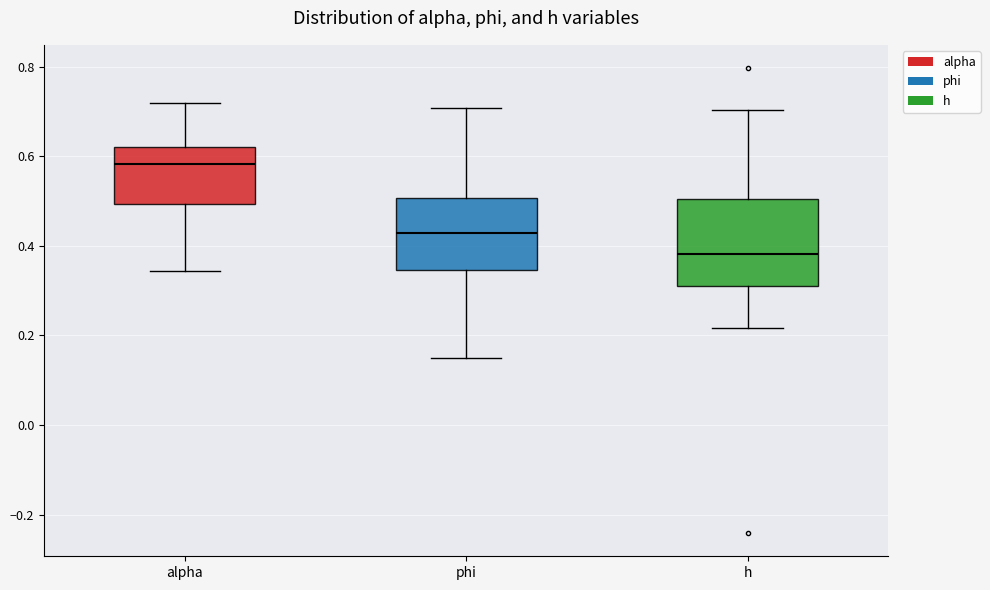

Reading left to right, transcribe this box plot: for each box, give where its median line is, the range the box spans, and where its two whiskers end, as read against the y-axis. The values are not printed on the chart, so give them approximately, as read against the axis.

alpha: median 0.58, box 0.50 to 0.62, whiskers 0.34 to 0.72
phi: median 0.42, box 0.34 to 0.50, whiskers 0.14 to 0.70
h: median 0.38, box 0.32 to 0.50, whiskers 0.22 to 0.70